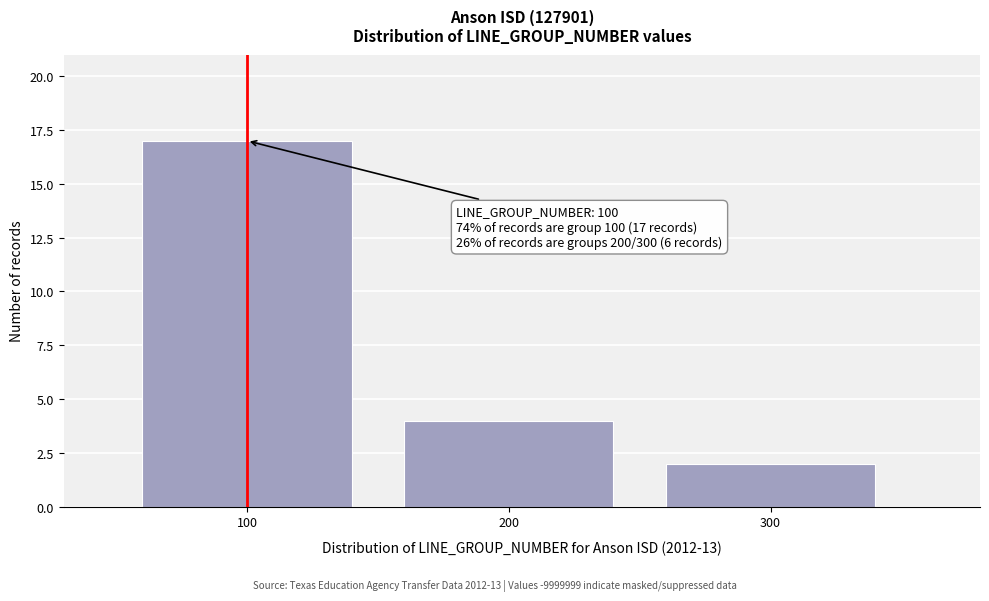

Reading left to right, list all the values displayed in this chart.

17	4	2